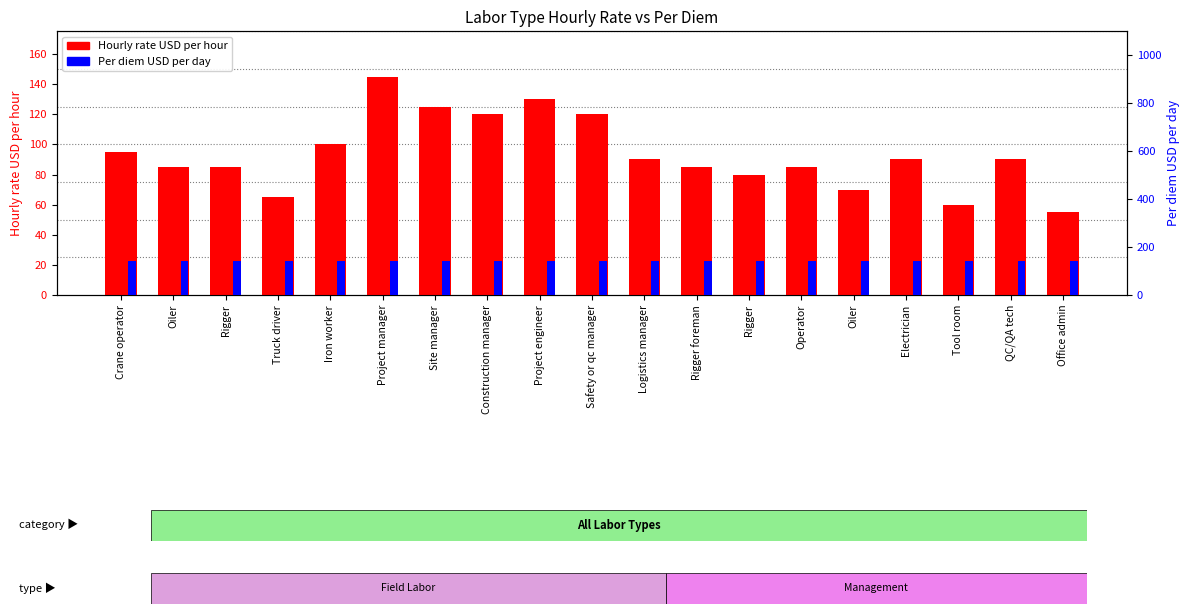

What is the approximate value of Per diem USD per day at Project manager?

144